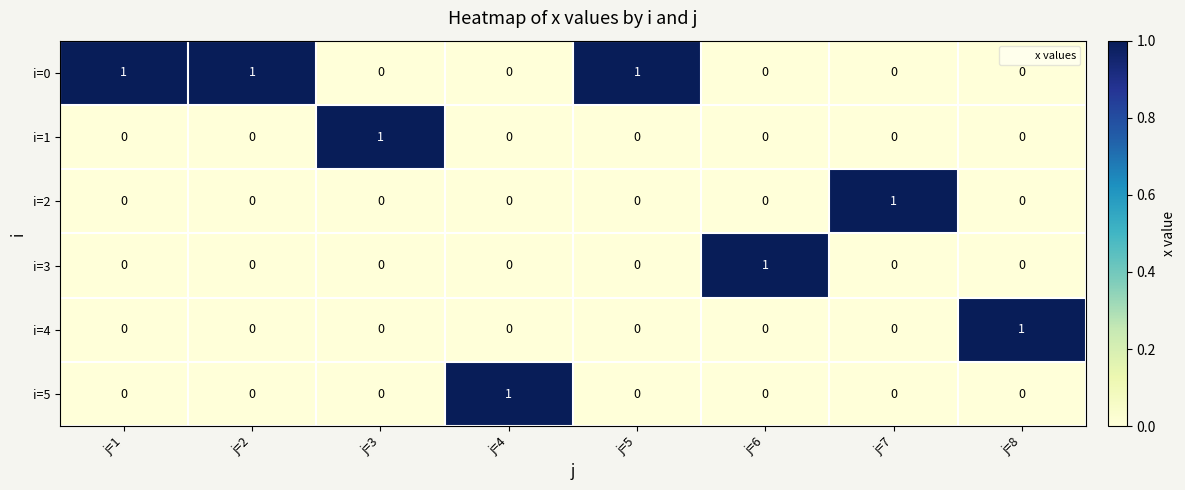

Count the i=3 values in the range 0 to 1.

8